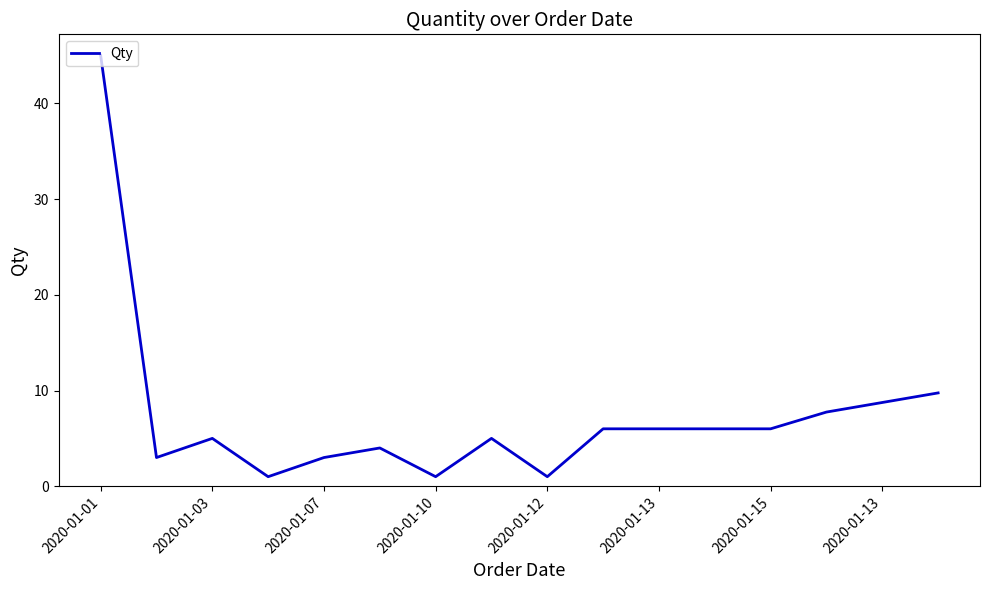

What is the difference between the maximum and minimum values?

44.0